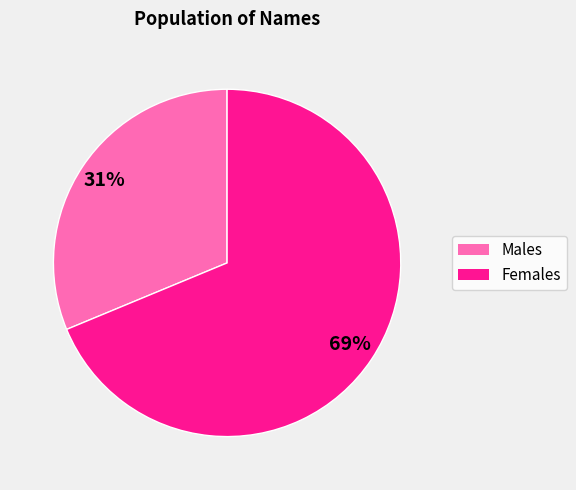

To the nearest percent, what is the average slice percentage?

50%